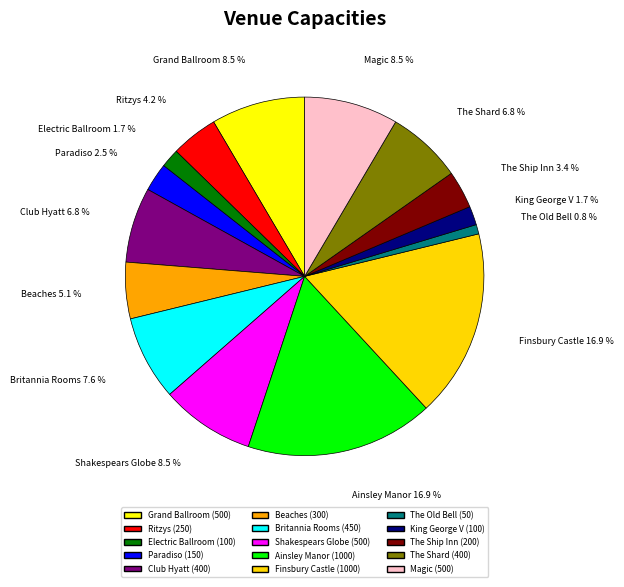

Count the number of slices in the pie.

15